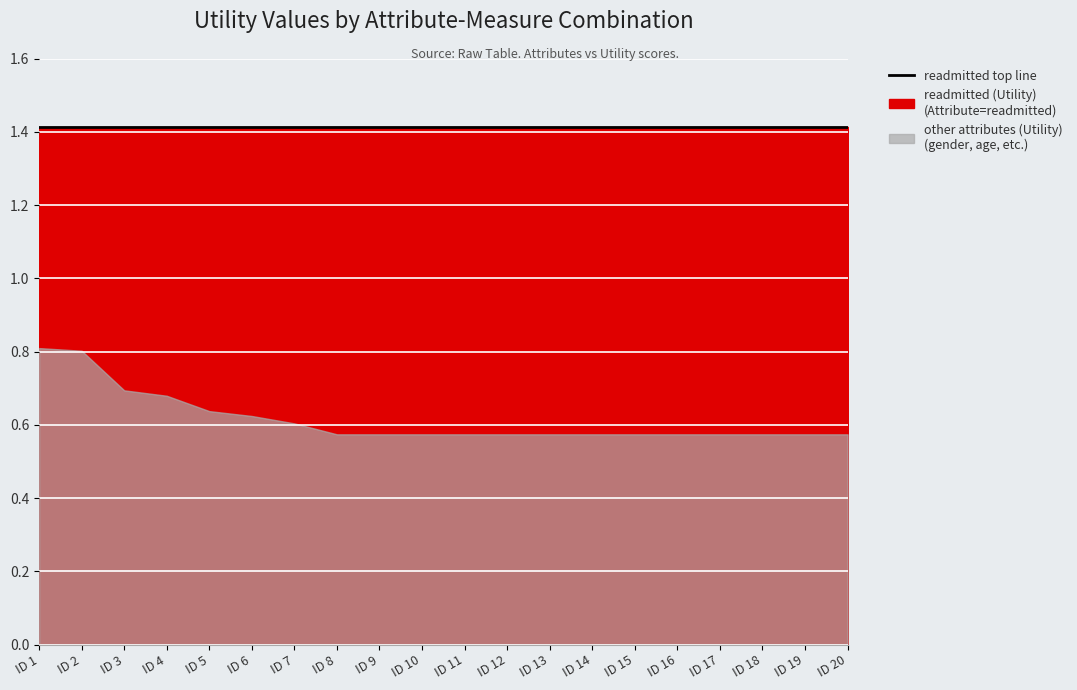

True or false: other attributes (Utility) and readmitted (Utility) cross at least once.

False